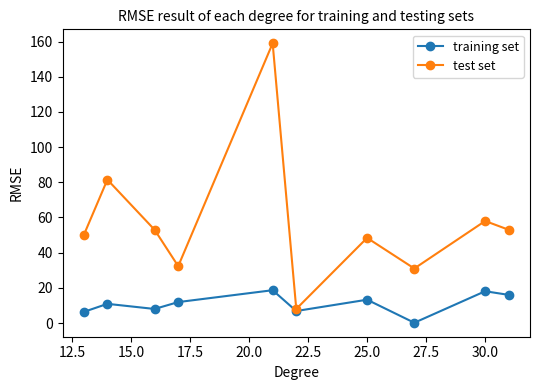

What is the value of the test set point at the 9th from the left?

58.0